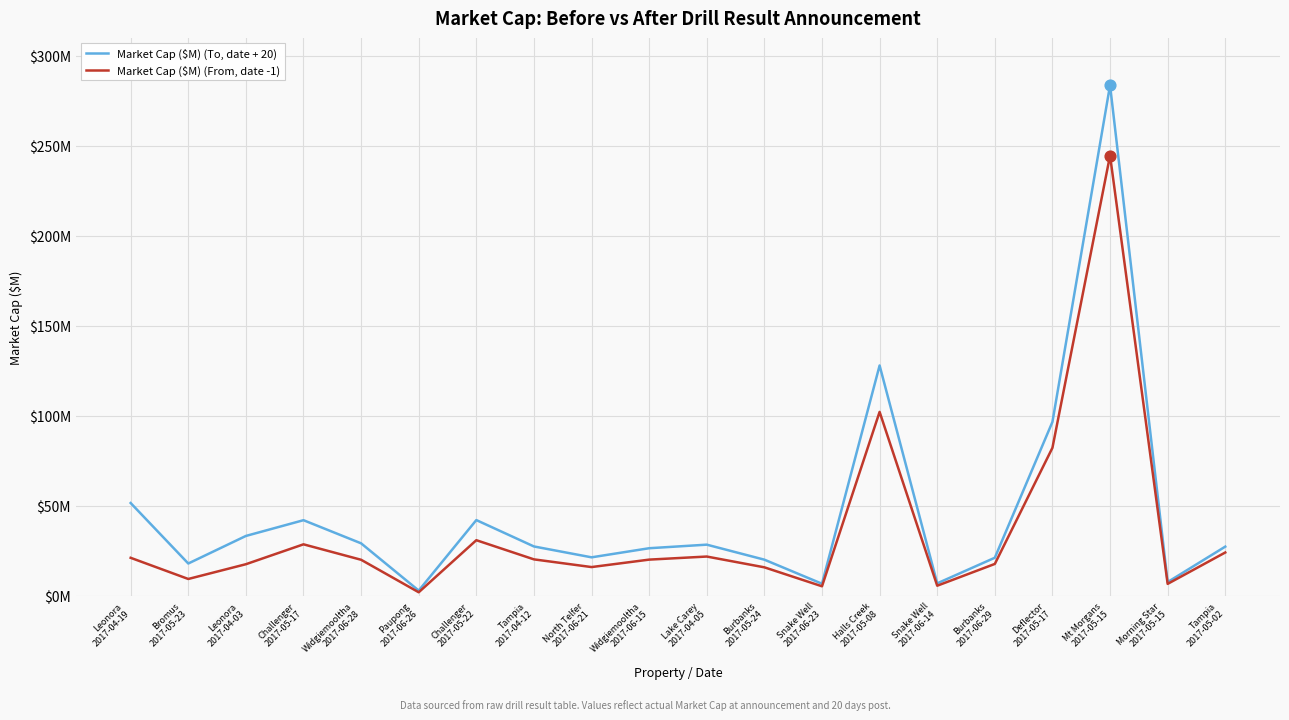

At which category is the sum across all series the highest?

Mt Morgans
2017-05-15